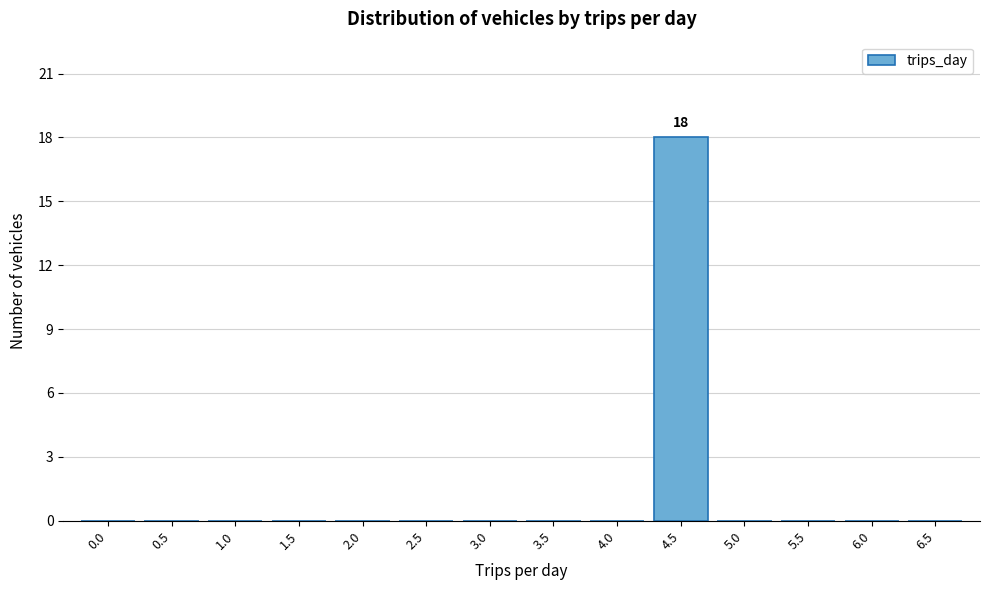

Reading left to right, extract all data points from this chart.

0.0=0	0.5=0	1.0=0	1.5=0	2.0=0	2.5=0	3.0=0	3.5=0	4.0=0	4.5=18	5.0=0	5.5=0	6.0=0	6.5=0